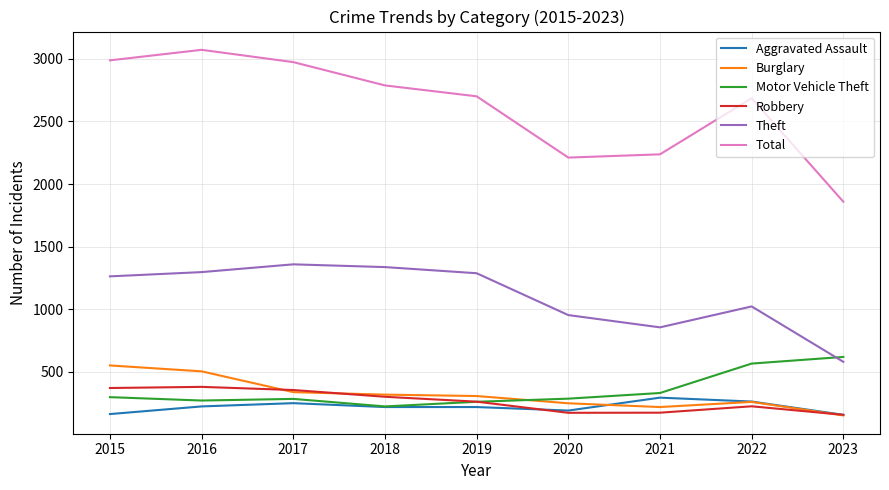

What is the total value across all series at 2020?

4068